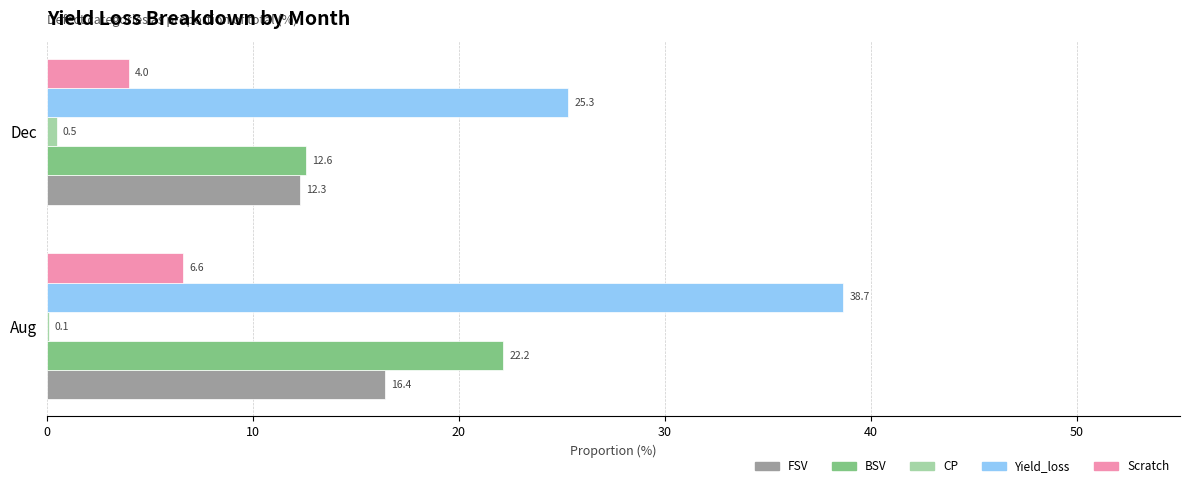

What is the sum of the Scratch values at Aug and Dec?

10.6